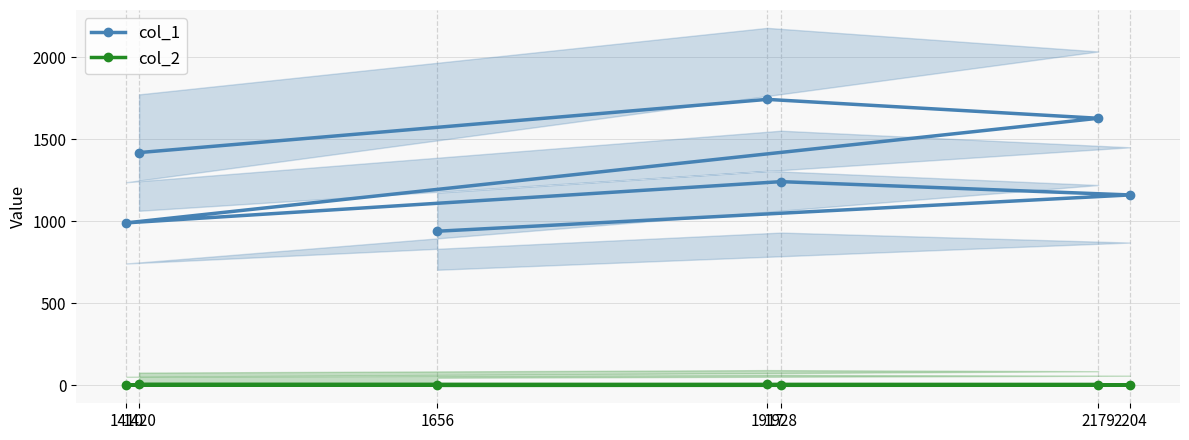

True or false: col_1 has a value of 939 at 1656.

True